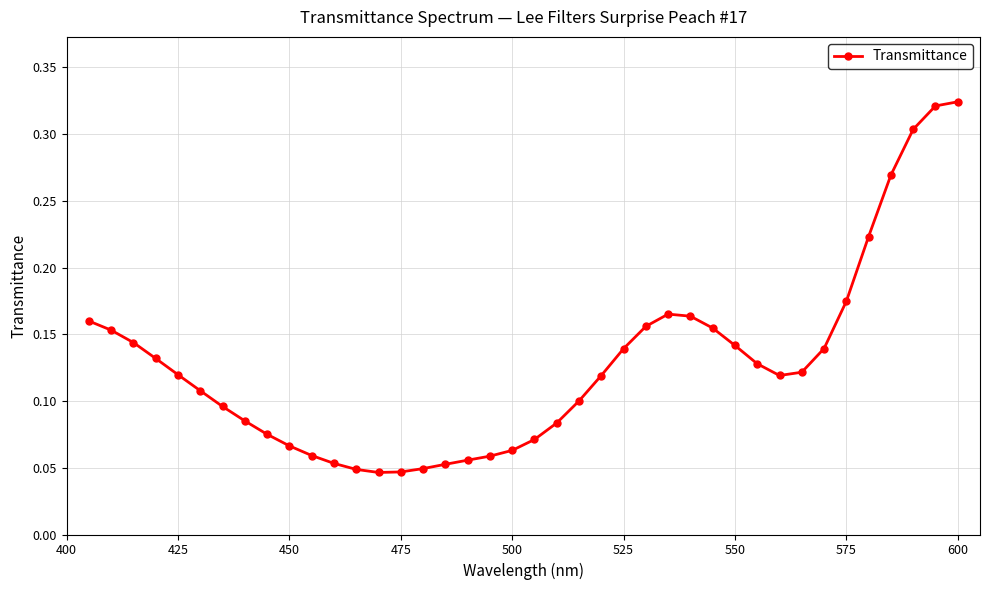

True or false: there are more than 0 points higher than both neighbors.

True